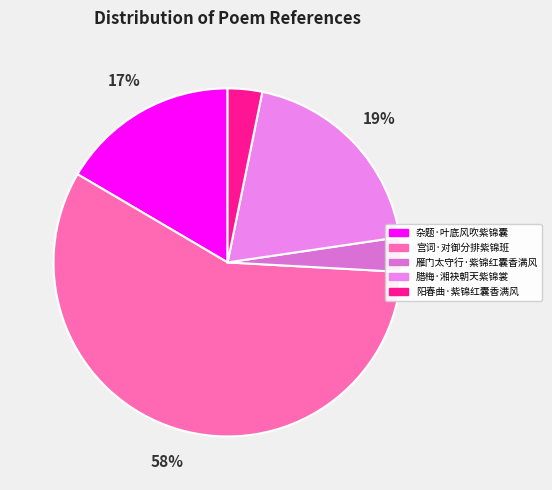

Which has a higher value, 雁门太守行·紫锦红囊香满风 or 腊梅·湘袂朝天紫锦裳?

腊梅·湘袂朝天紫锦裳